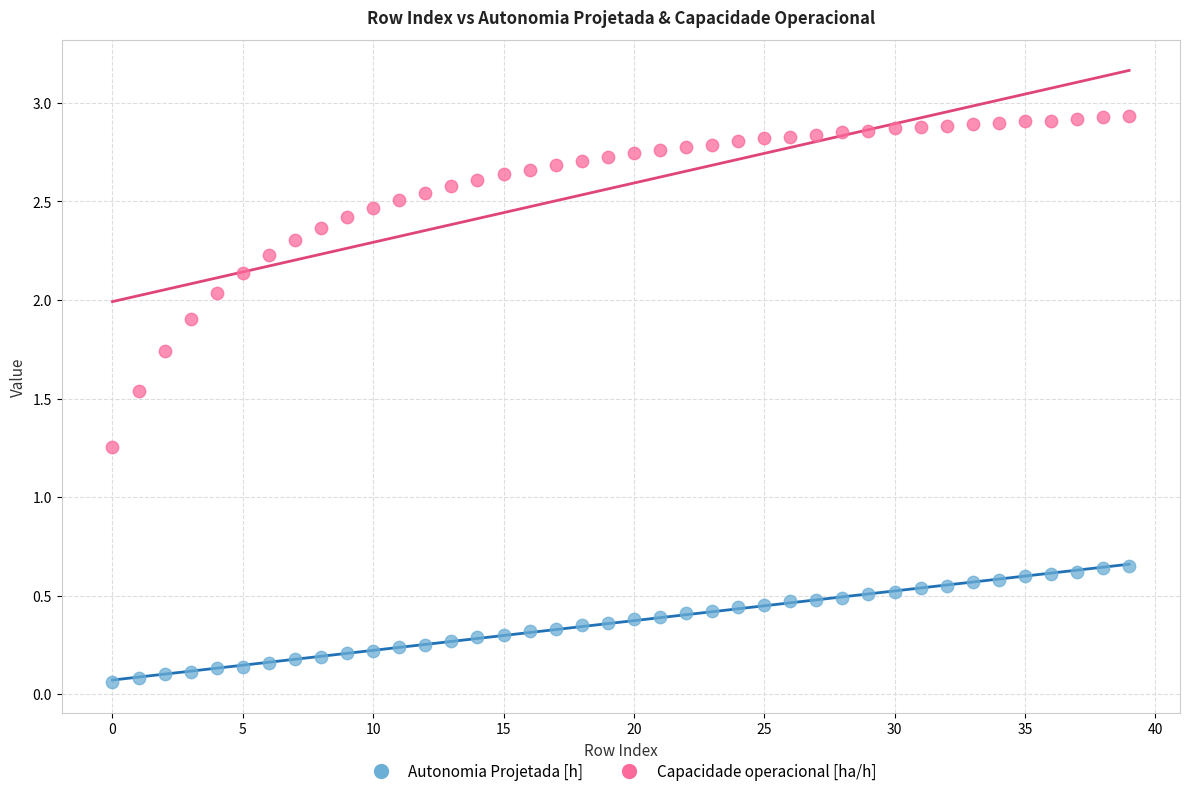

What are all the series names shown in the legend?

Autonomia Projetada [h], Capacidade operacional [ha/h]